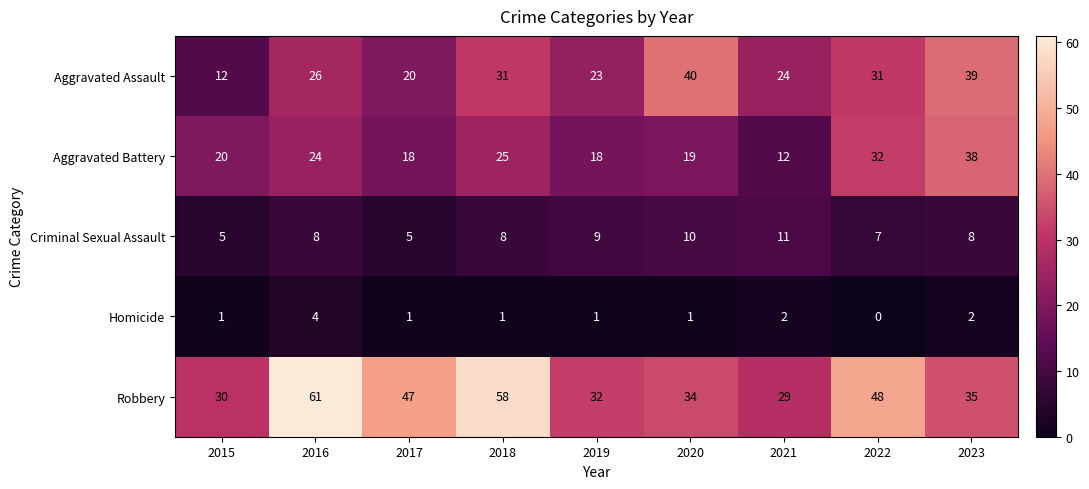

What is the difference between the maximum and minimum values in the Aggravated Battery series?

26